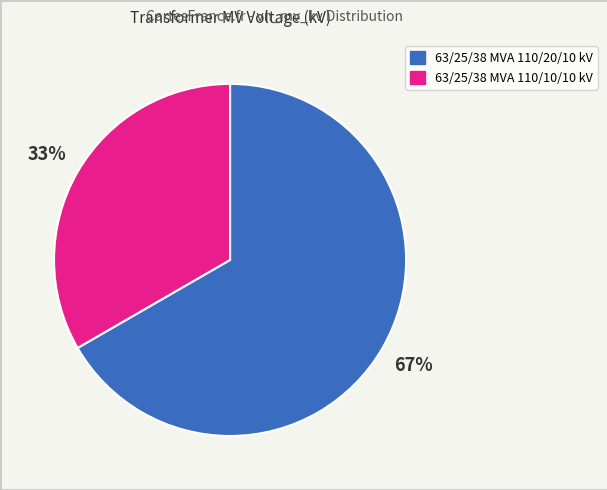

The 63/25/38 MVA 110/10/10 kV slice represents 33% of the pie. True or false?

True